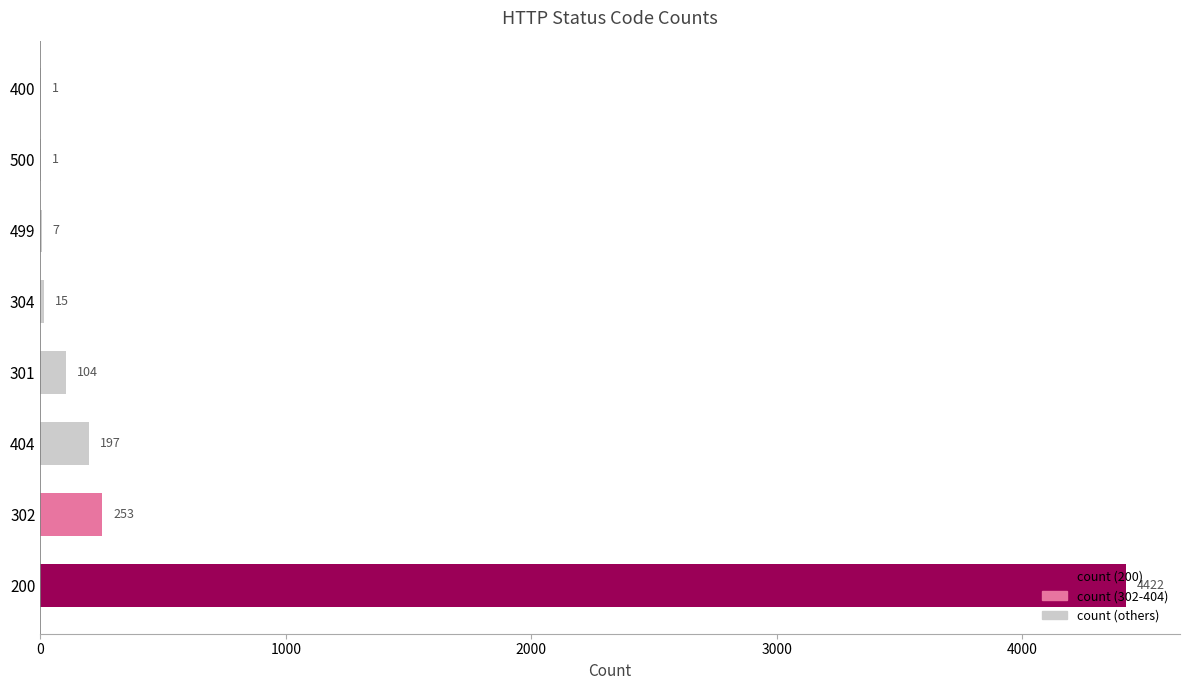

Approximately how many times larger is the value at 302 compared to 499?

36.1